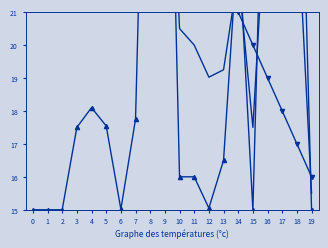

What is the smallest value displayed?

15.0